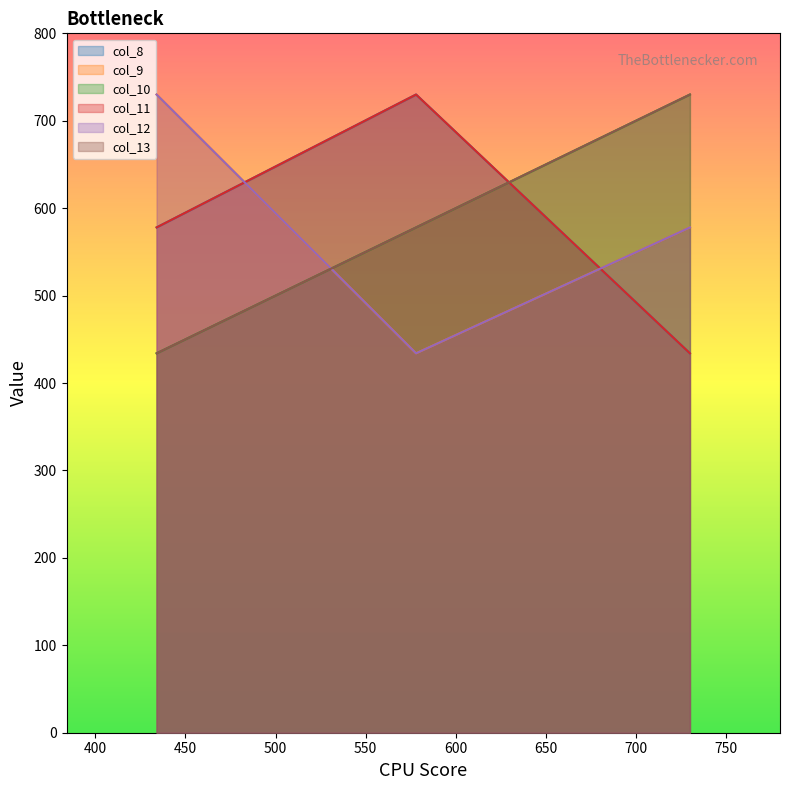

True or false: col_9 has a value of 342 at 730.

False